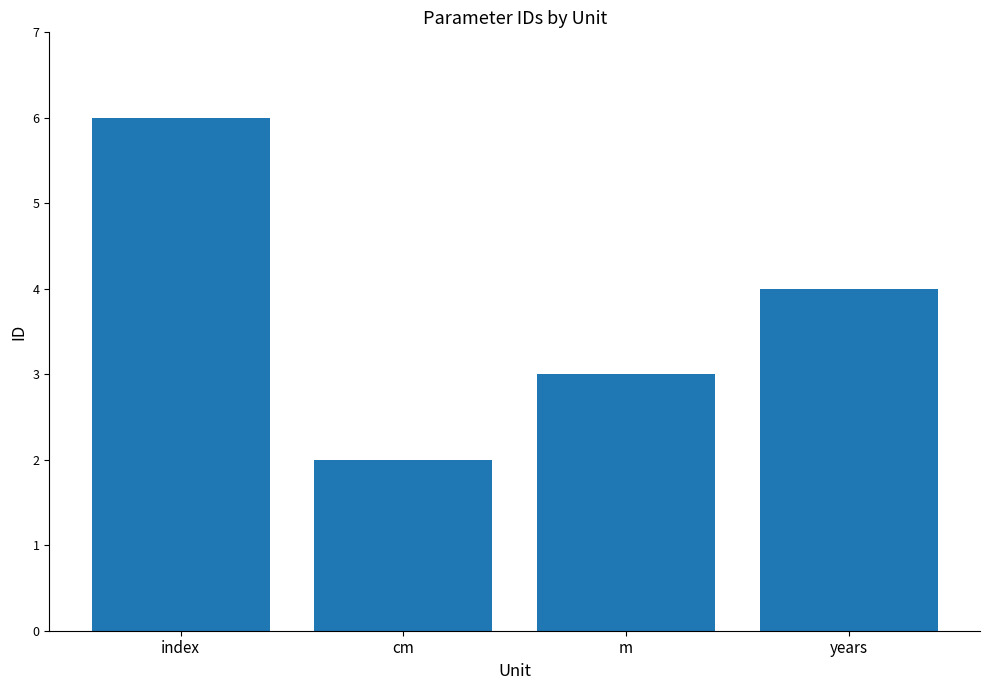

What is the average value?

4